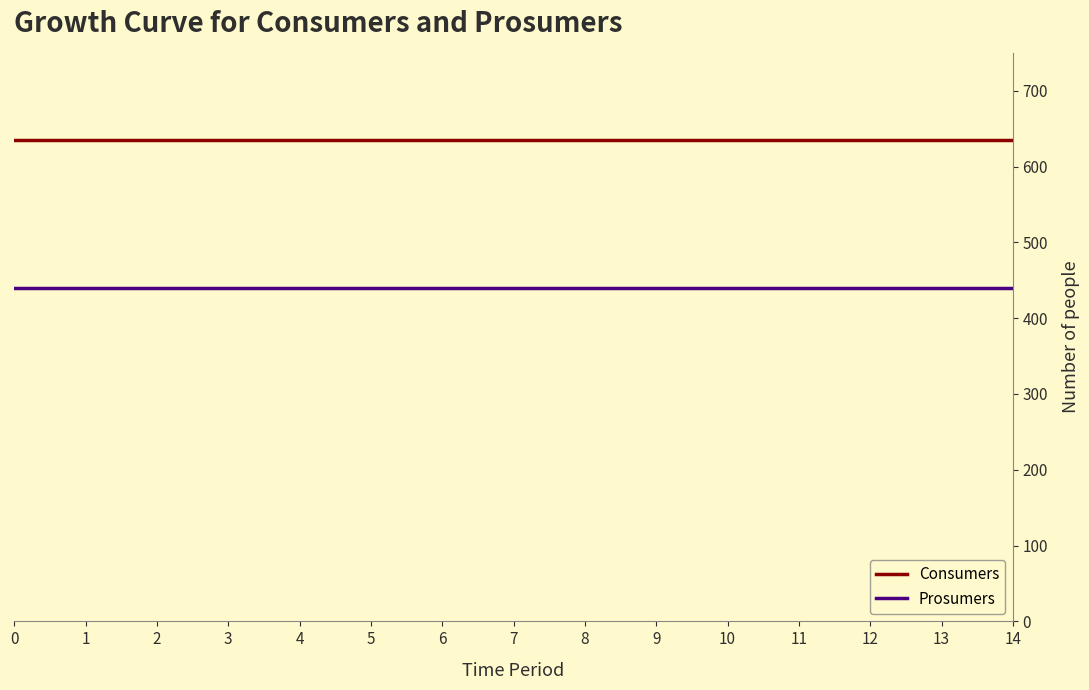

Is the value of Prosumers at 12 greater than the value of Consumers at 5?

No